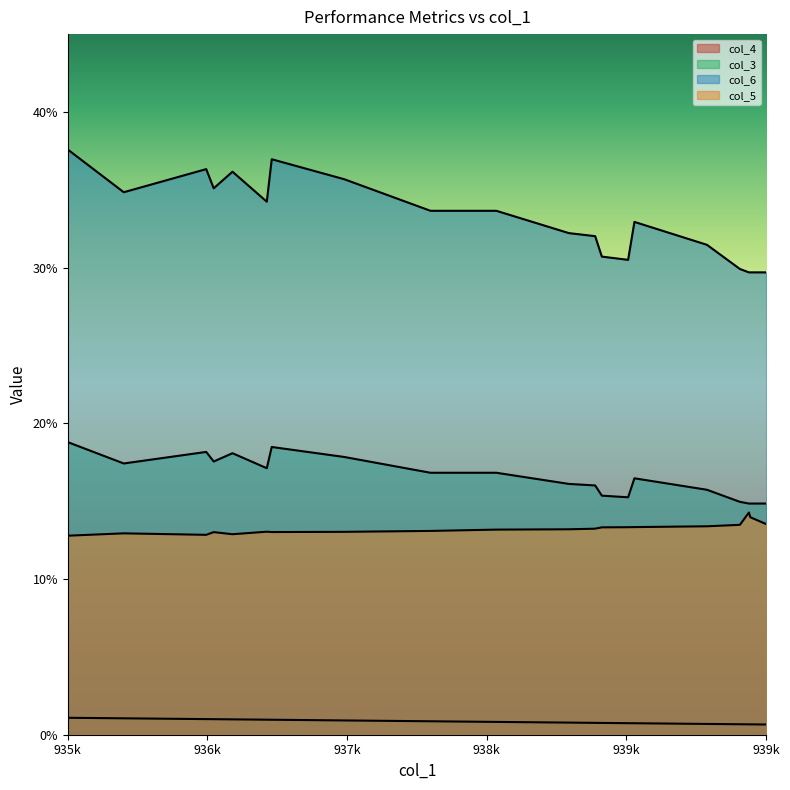

What is the value of the col_3 point at the 12th from the left?

0.2